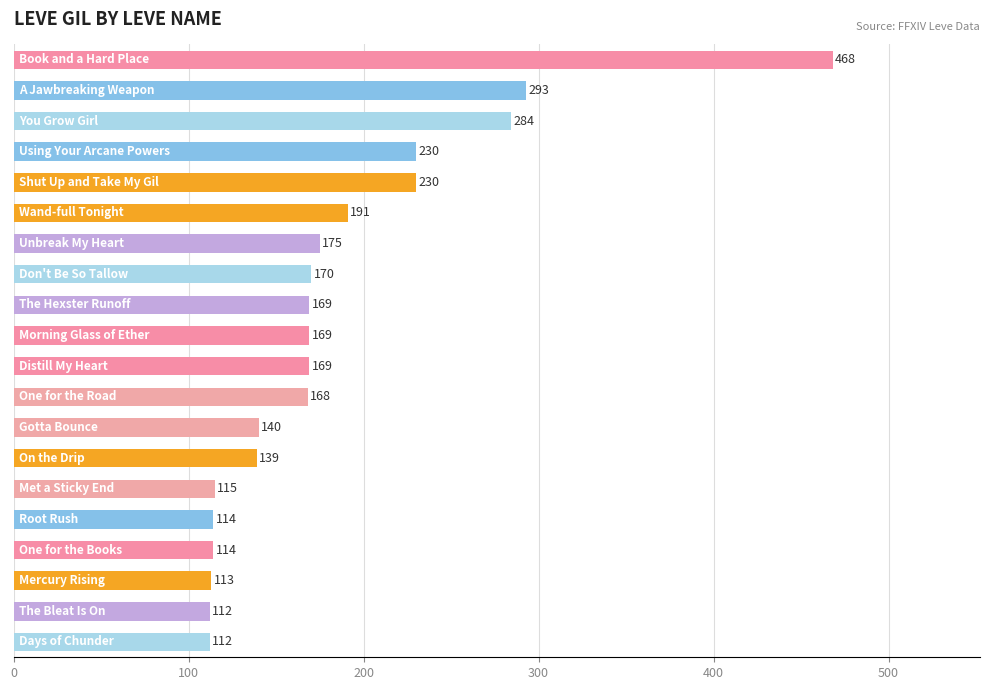

What is the sum of all values?

3675